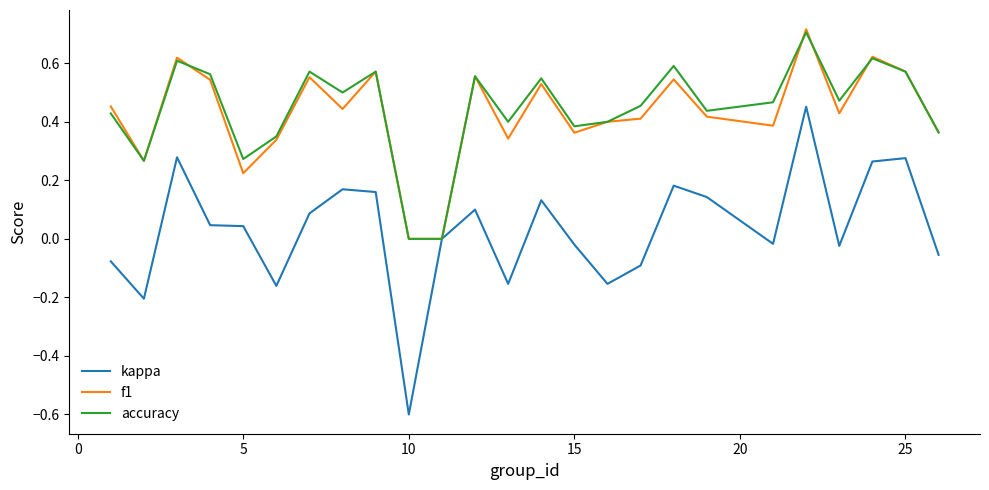

Which series has the widest spread of values?

kappa